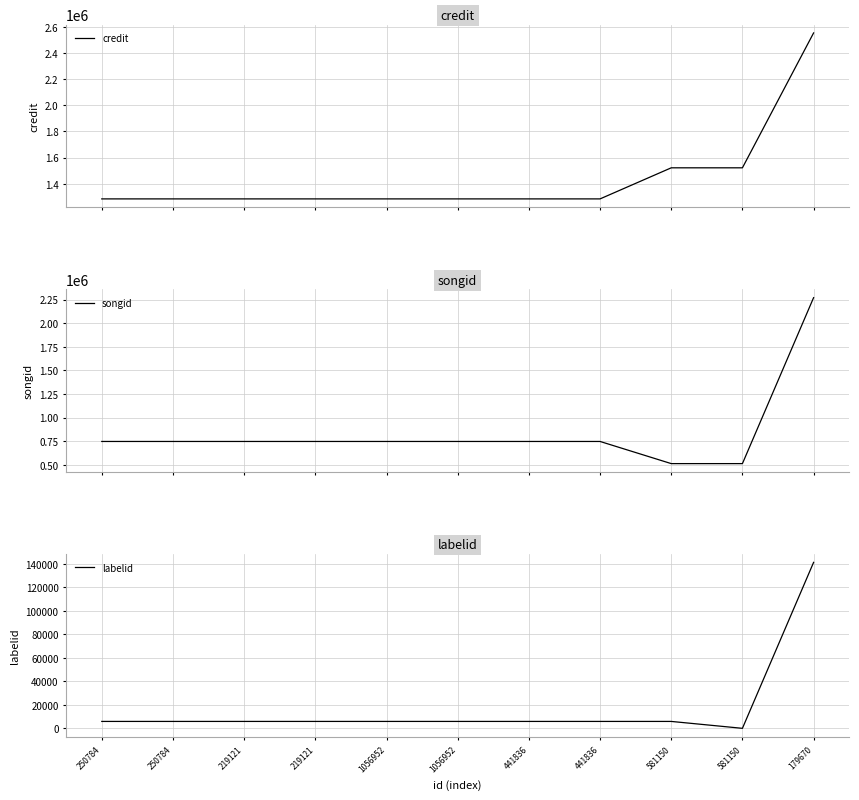

Reading right to left, extract all data points from this chart.

credit: 179670=2555823	581150=1520873	581150=1520873	441836=1282454	441836=1282454	1056952=1282454	1056952=1282454	219121=1282454	219121=1282454	250784=1282454	250784=1282454
songid: 179670=2270255	581150=512052	581150=512052	441836=746704	441836=746704	1056952=746704	1056952=746704	219121=746704	219121=746704	250784=746704	250784=746704
labelid: 179670=141225	581150=-1	581150=5873	441836=5873	441836=5873	1056952=5873	1056952=5873	219121=5873	219121=5873	250784=5873	250784=5873